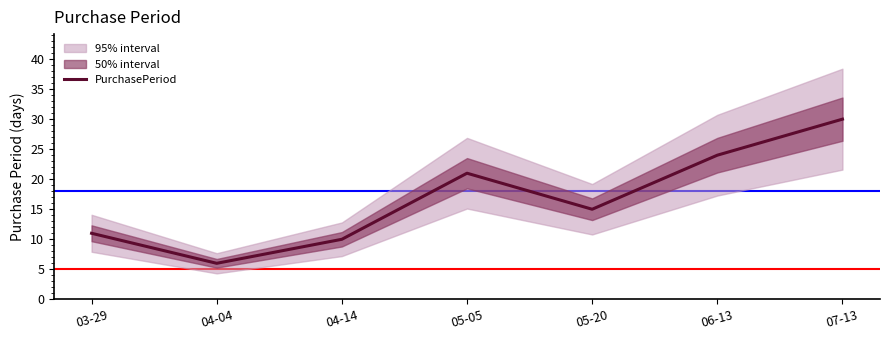

Is it true that the value at 04-04 is 6?

True